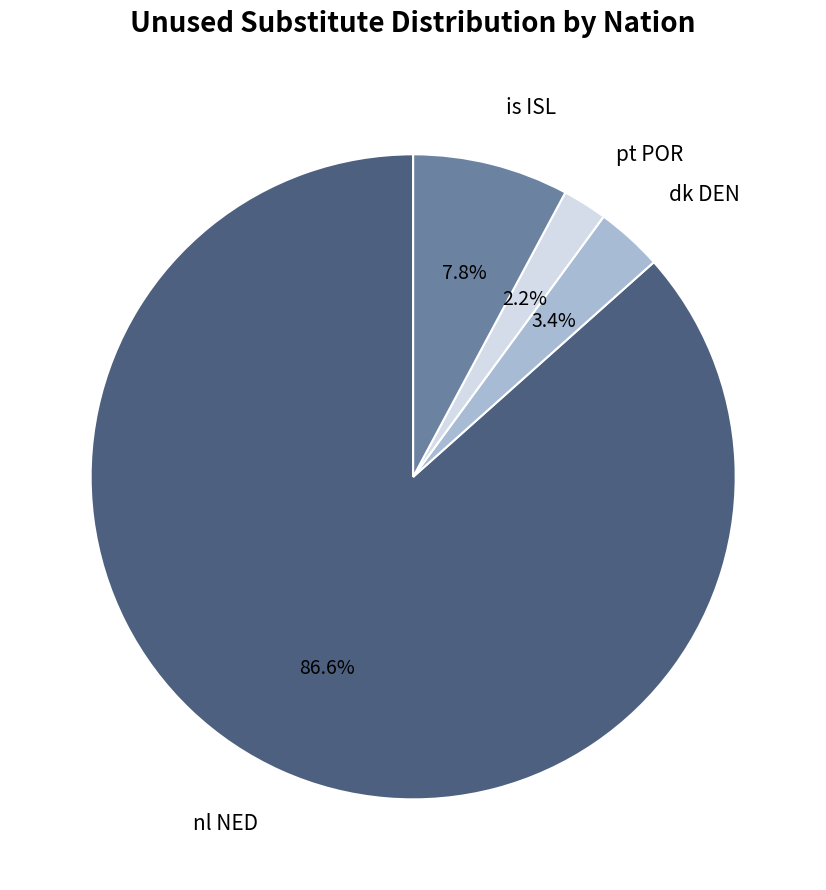

Which slice represents more than half of the pie?

nl NED